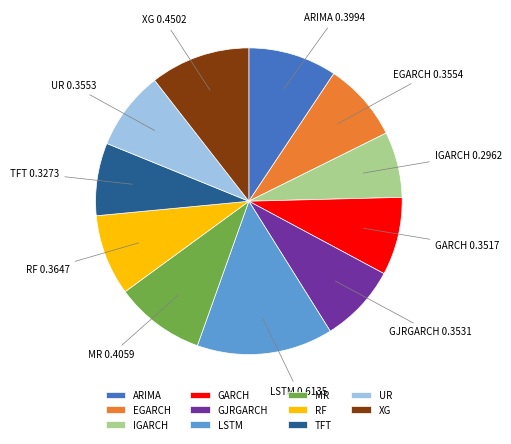

True or false: IGARCH 0.2962 accounts for 7% of the total.

True